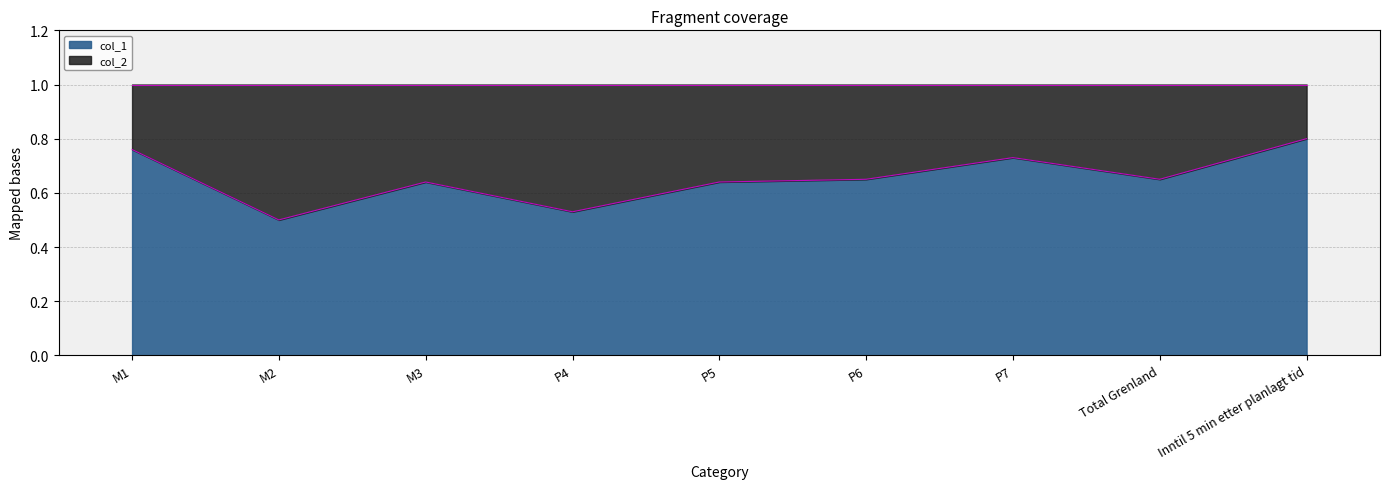

What is the label of the 2nd point from the left?

M2